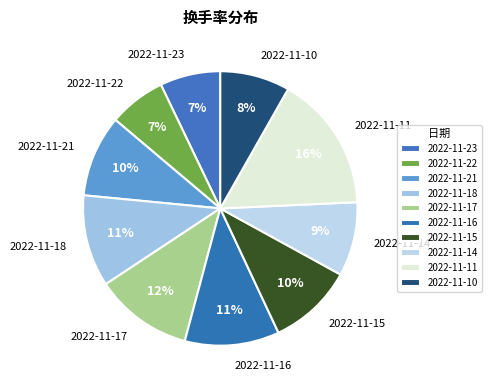

To the nearest percent, what is the difference between the largest and smallest slice percentages?

9%